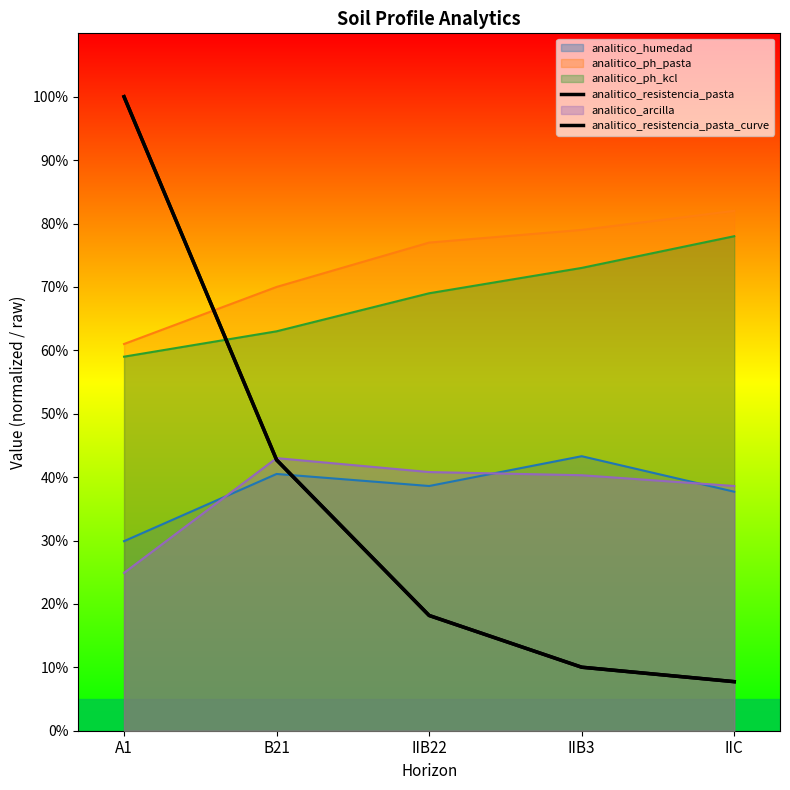

Where is analitico_resistencia_pasta_curve nearest to the value 53?

B21